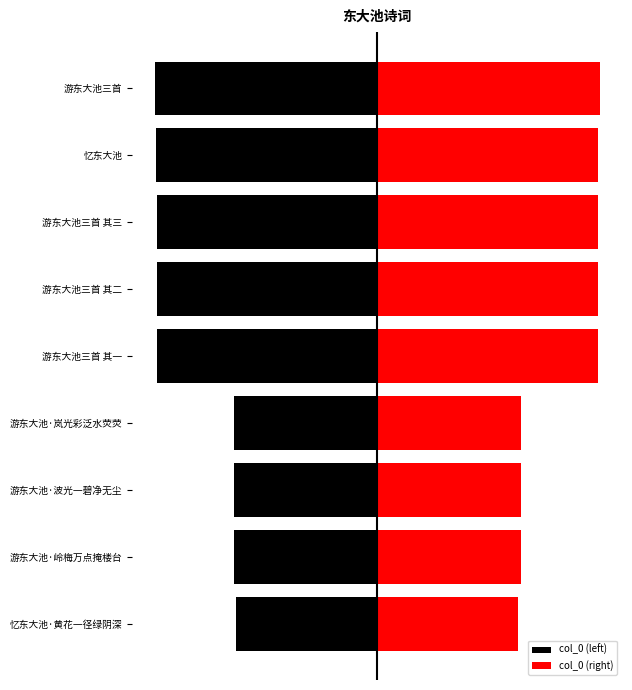

At 游东大池三首 其二, list the series in order from largest to smallest.

col_0 (right), col_0 (left)